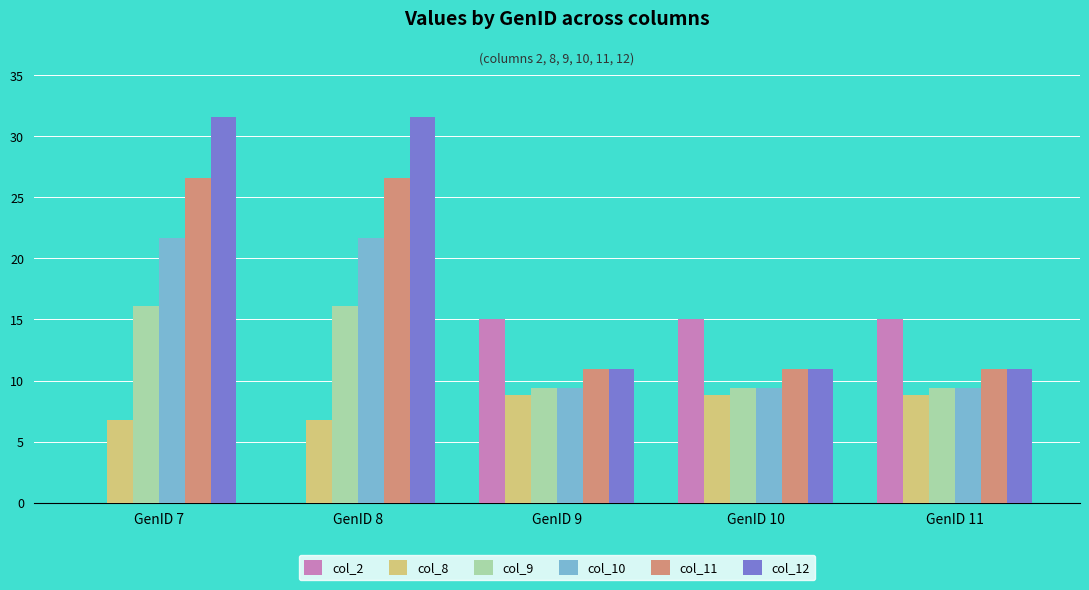

What is the highest value of the col_10 series?

21.7